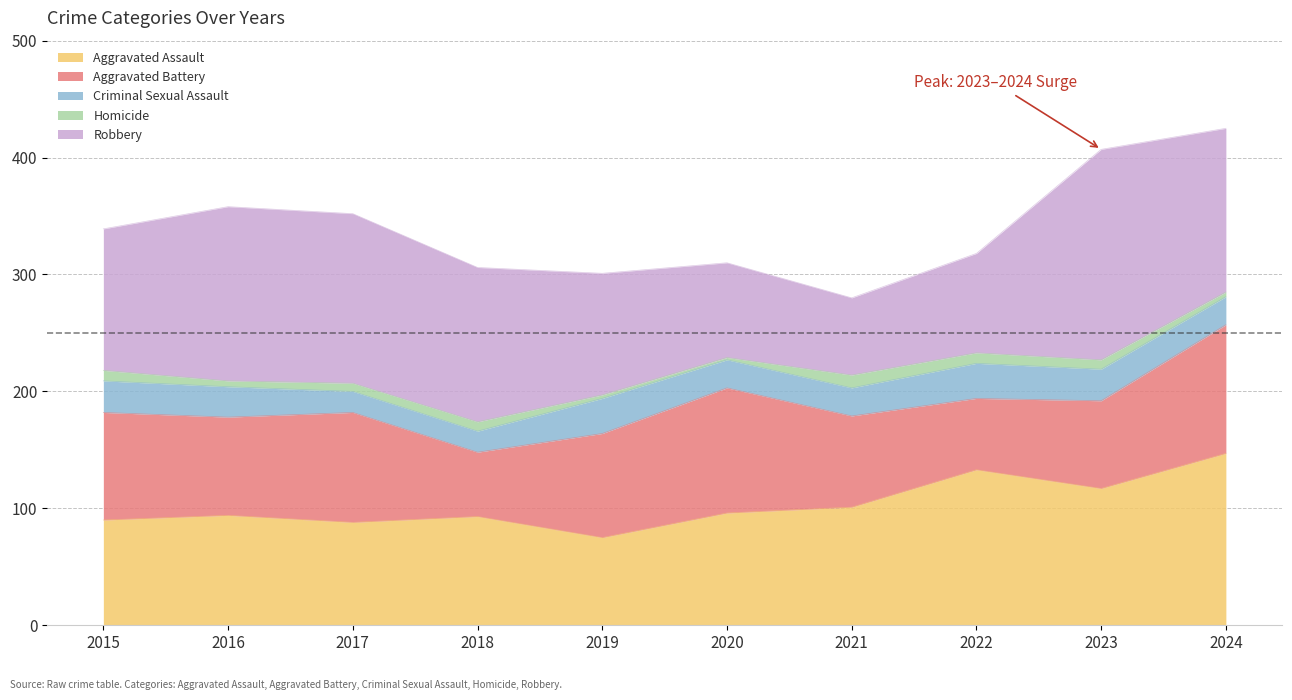

Which series has the largest range (max minus min)?

Robbery